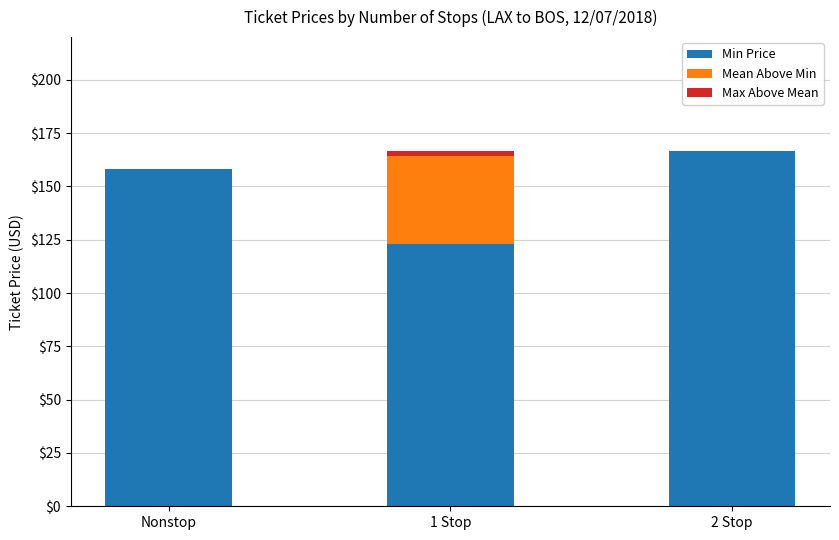

At which label does Min Price reach its peak?

2 Stop